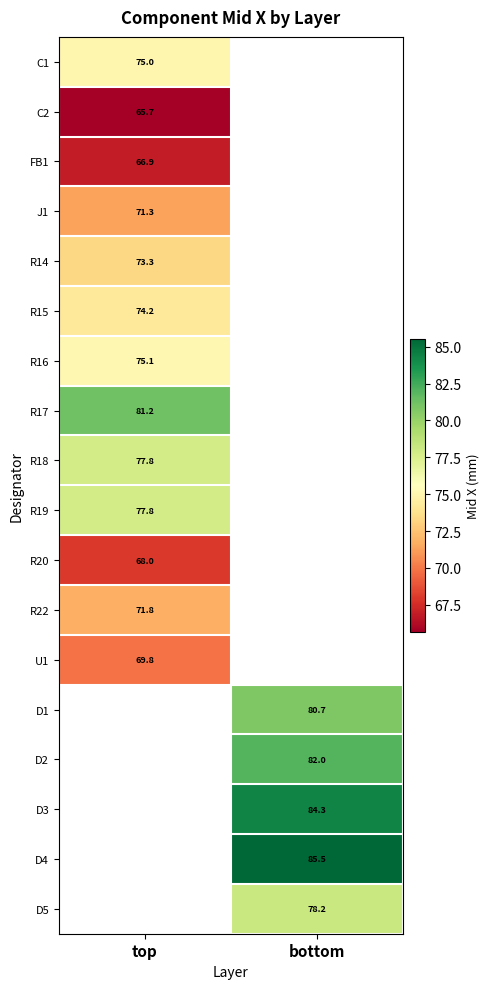

Is the value of D1 at bottom greater than the value of D2 at bottom?

No